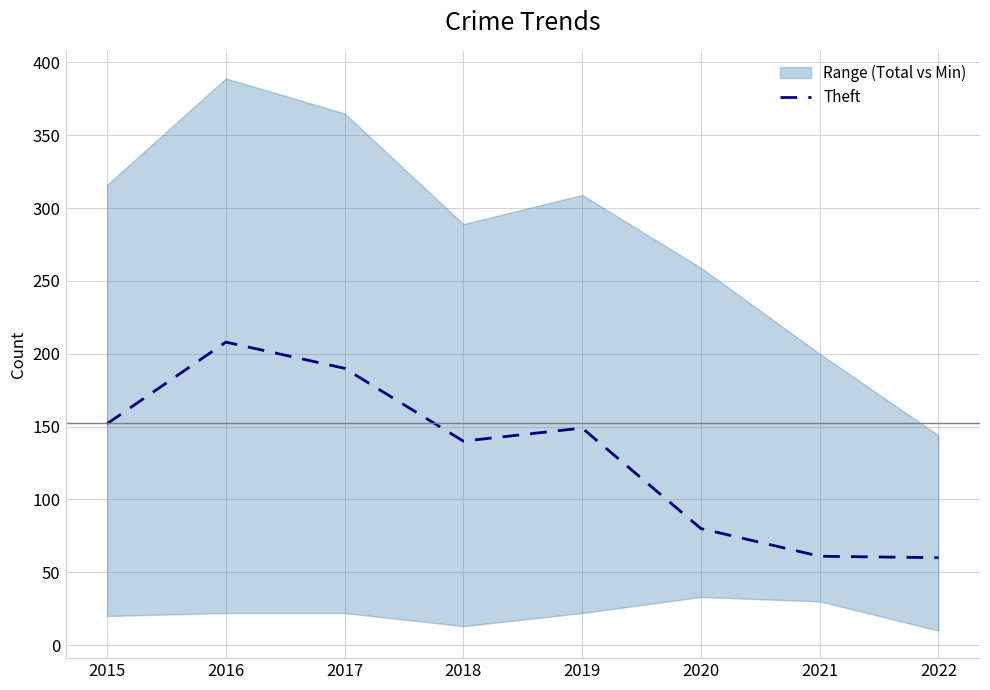

At which label is the value closest to 134?

2018